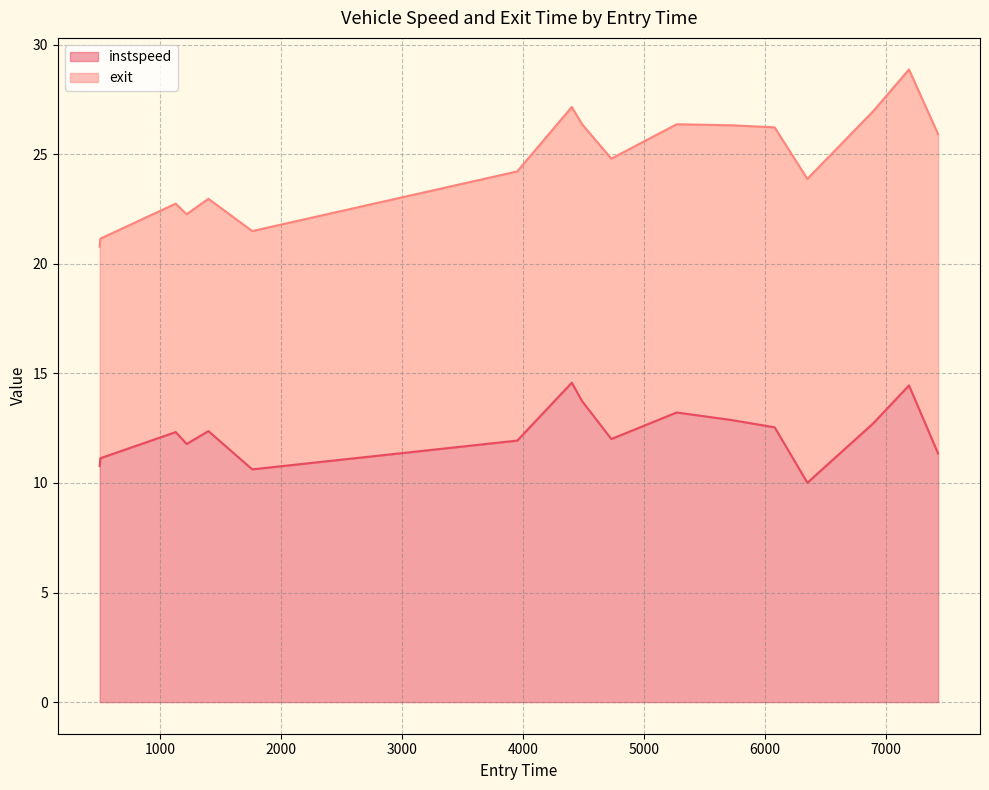

What is the sum of all values?

208.4